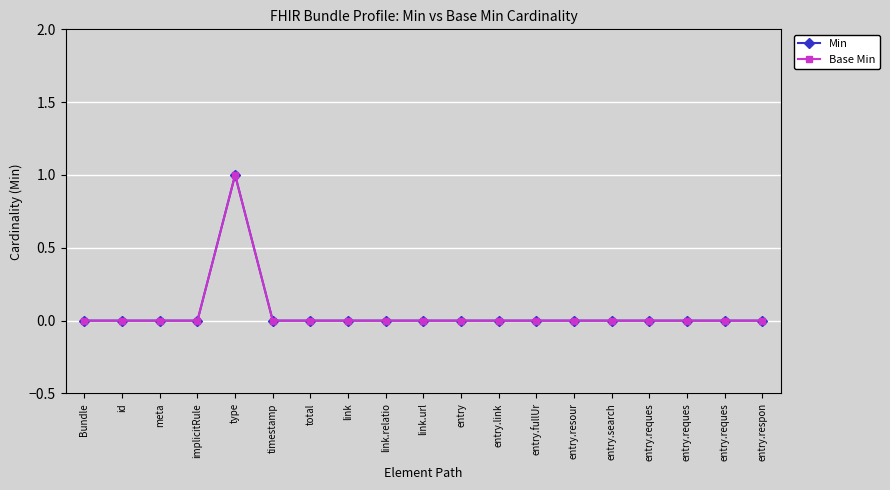

What is the label of the 11th point from the left?

entry